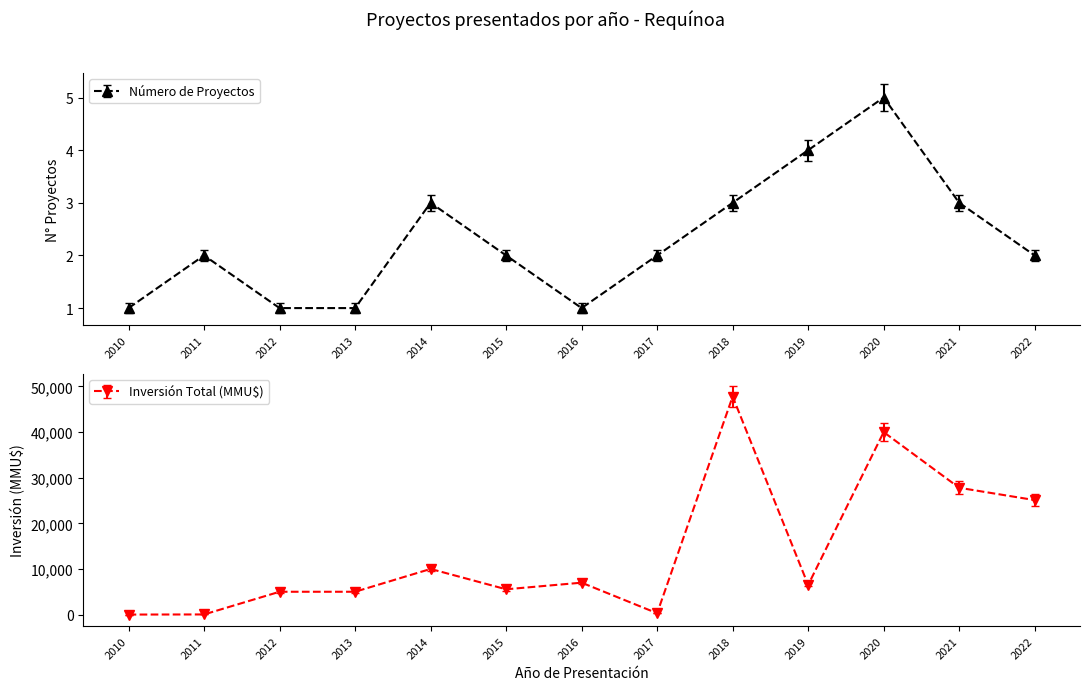

In Inversión Total (MMU$), how many points are lower than both neighbors (excluding endpoints)?

3